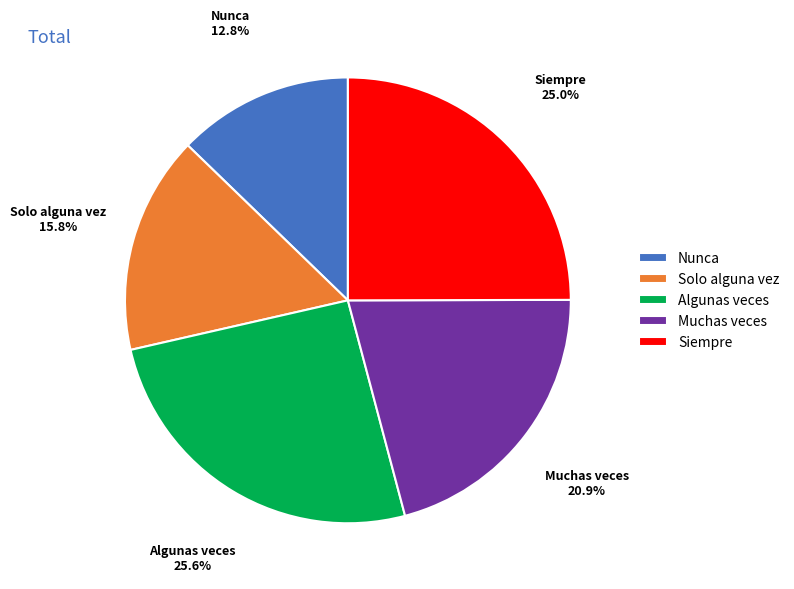

Combined, do Muchas veces and Algunas veces account for over 50%?

No